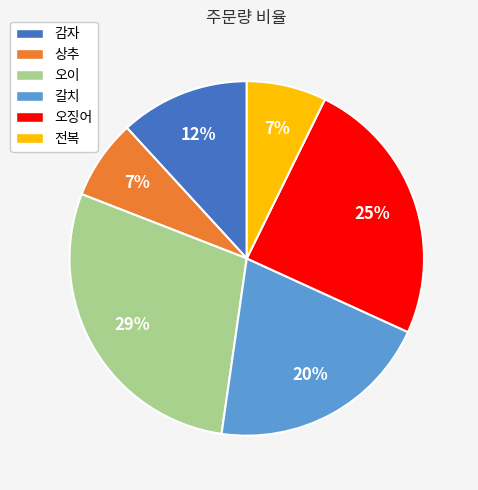

To the nearest percent, what is the average slice percentage?

17%